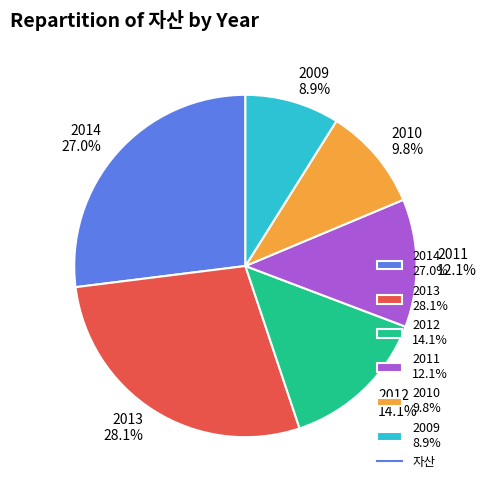

How many segments does this pie chart have?

6